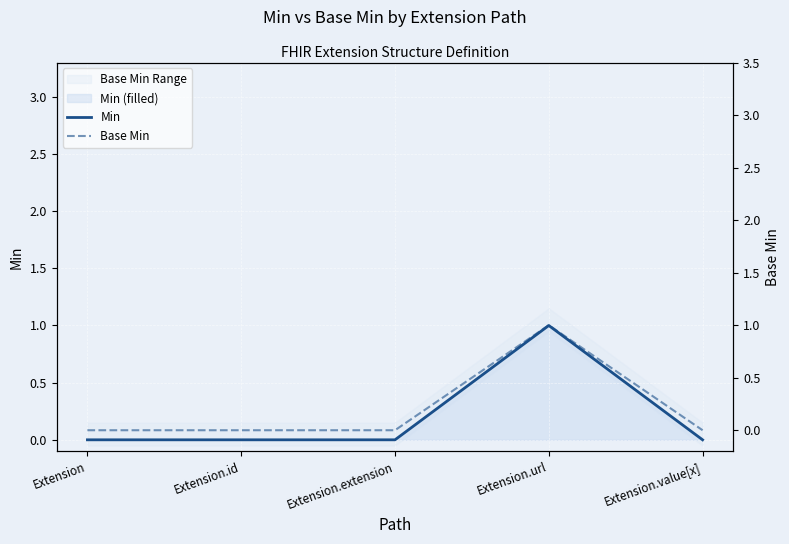

Count the Min values in the range 0 to 1.

5